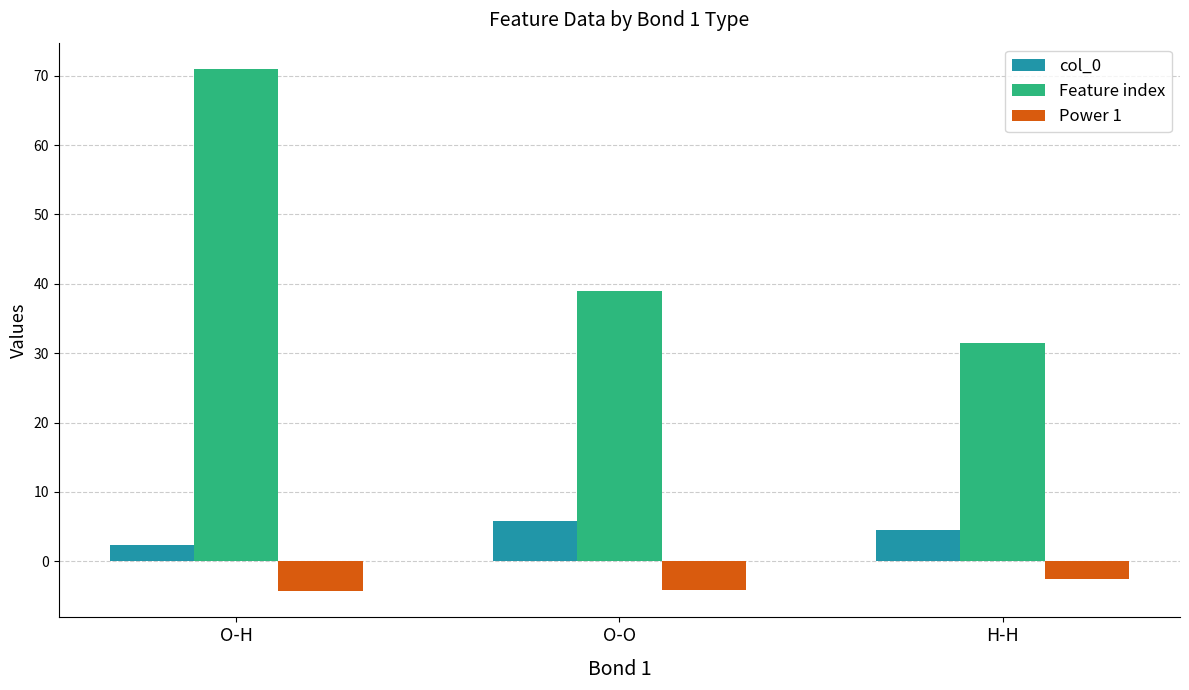

At H-H, list the series in order from largest to smallest.

Feature index, col_0, Power 1